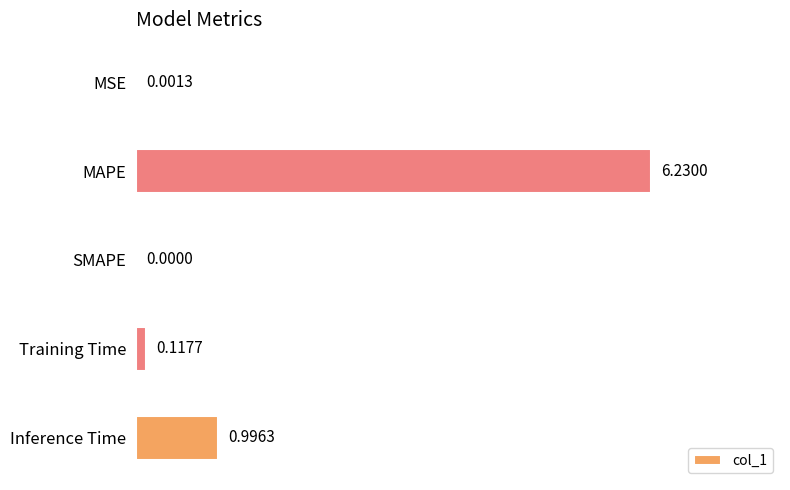

Which has a higher value, SMAPE or MAPE?

MAPE